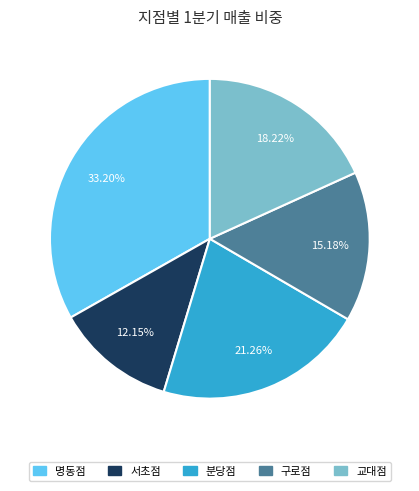

Which slice is the largest?

명동점